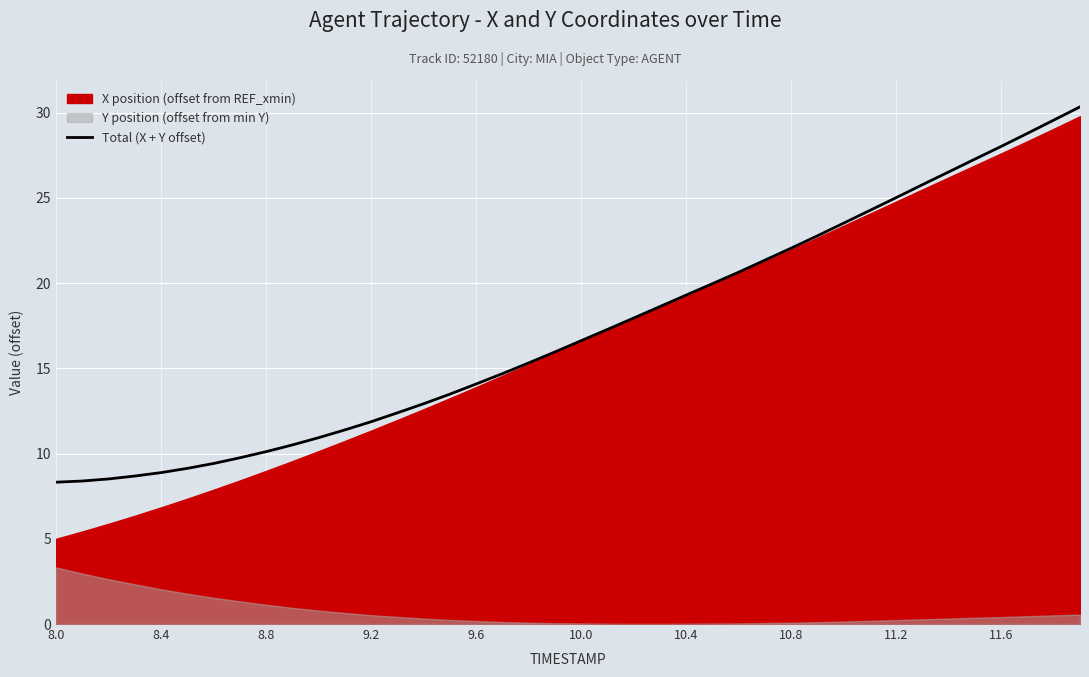

What is the minimum value for Total (X + Y offset)?

8.3